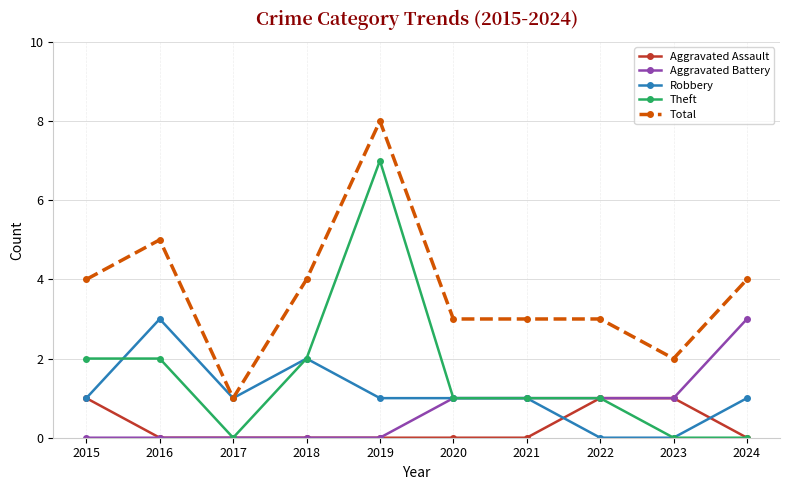

At which category is the sum across all series the highest?

2019